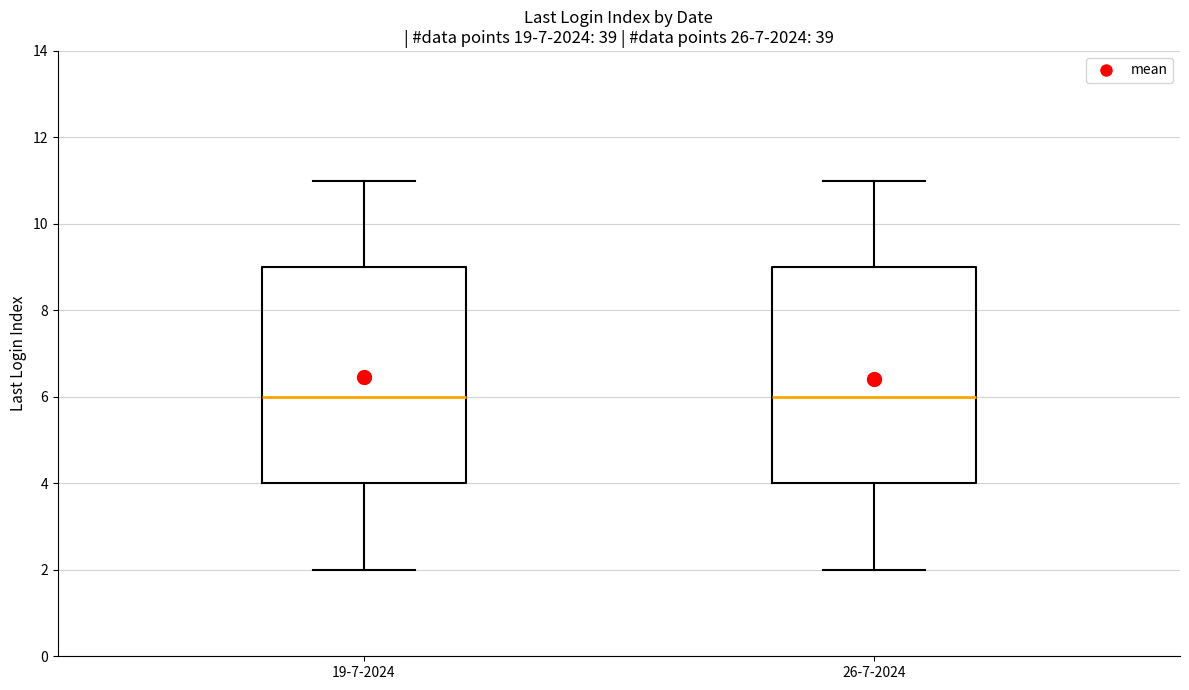

Reading left to right, transcribe this box plot: for each box, give where its median line is, the range the box spans, and where its two whiskers end, as read against the y-axis. The values are not printed on the chart, so give them approximately, as read against the axis.

19-7-2024: median 6, box 4 to 9, whiskers 2 to 11
26-7-2024: median 6, box 4 to 9, whiskers 2 to 11